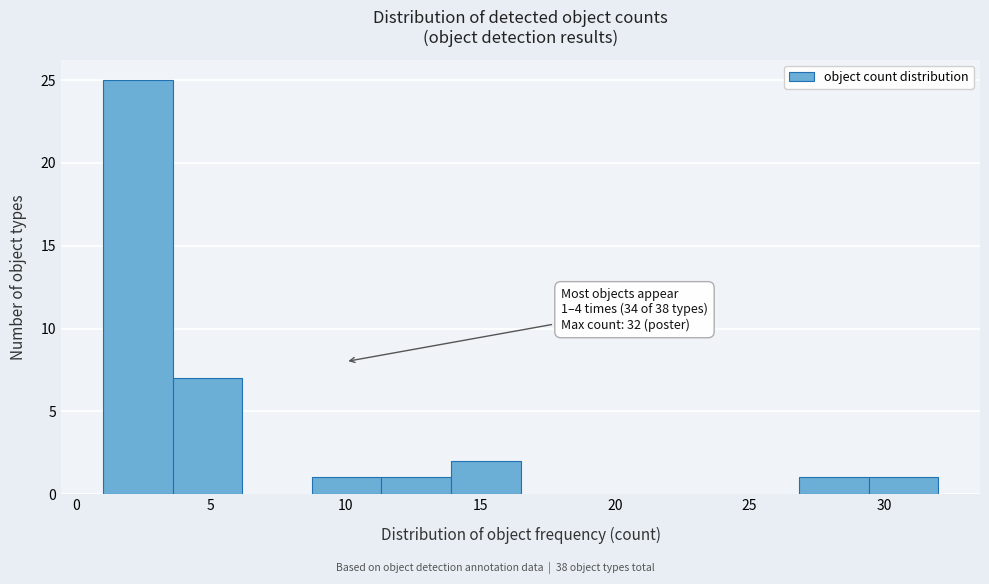

Which range on the x-axis has the tallest bar?

1.0 to 3.5